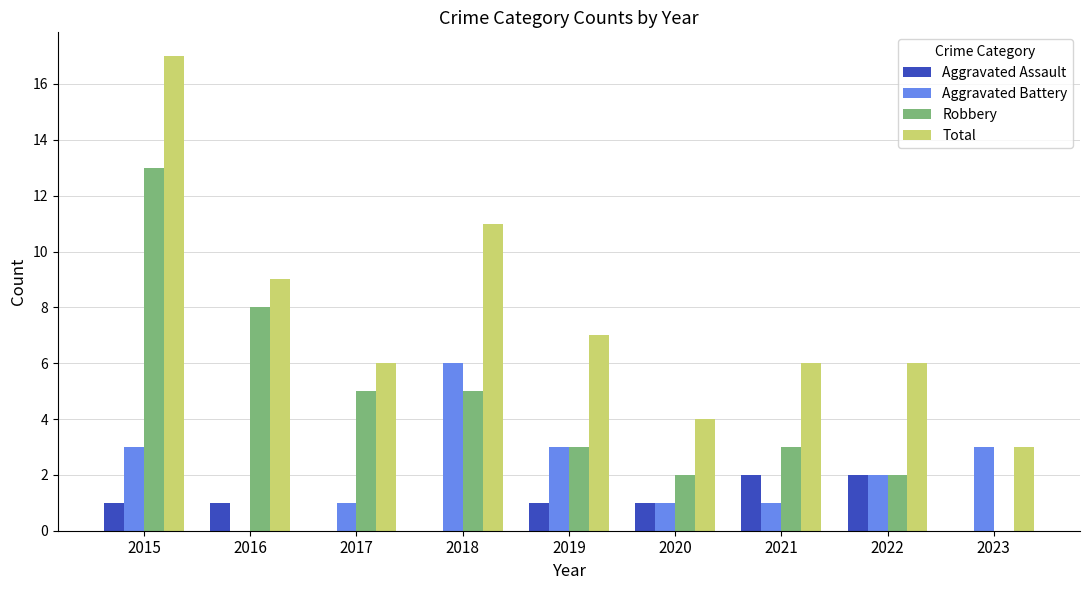

What are all the series names shown in the legend?

Aggravated Assault, Aggravated Battery, Robbery, Total